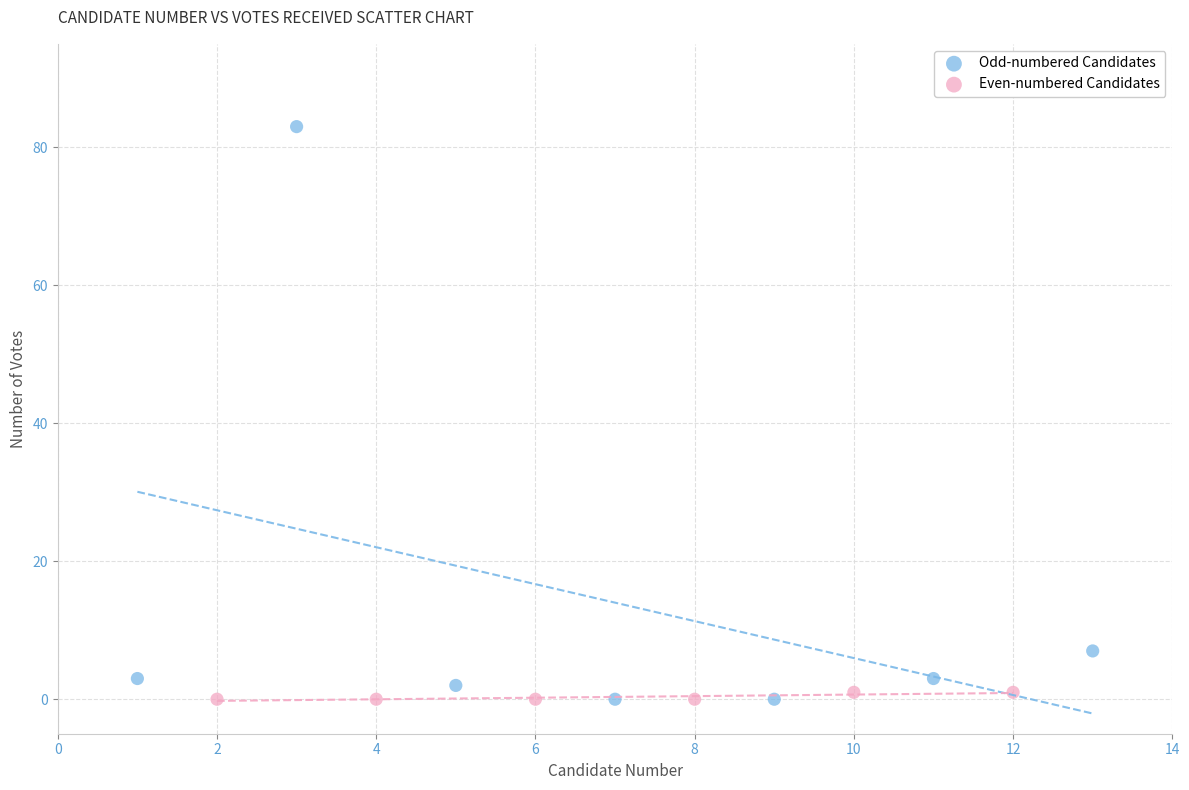

Which series contains the highest Y value?

Odd-numbered Candidates